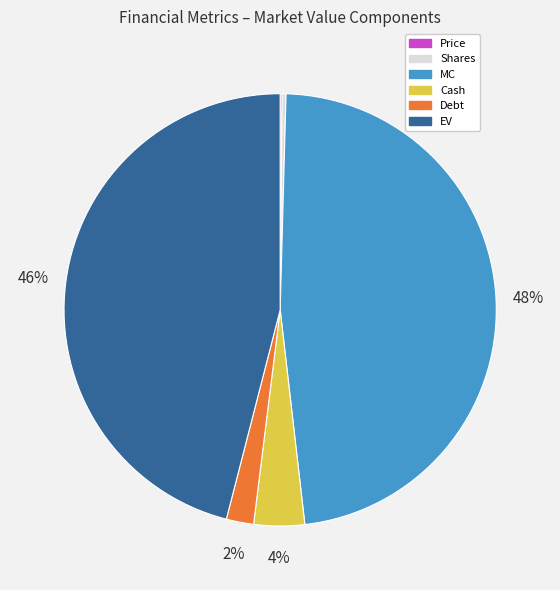

Between Cash and Debt, which is larger?

Cash